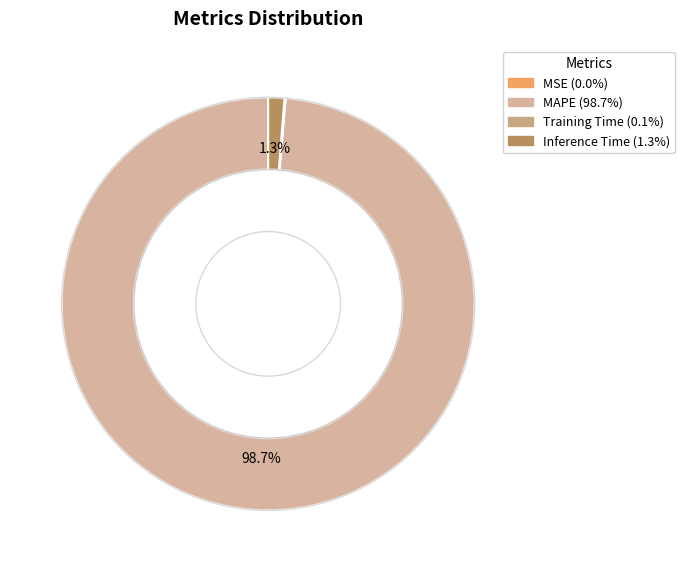

What is the majority slice?

MAPE